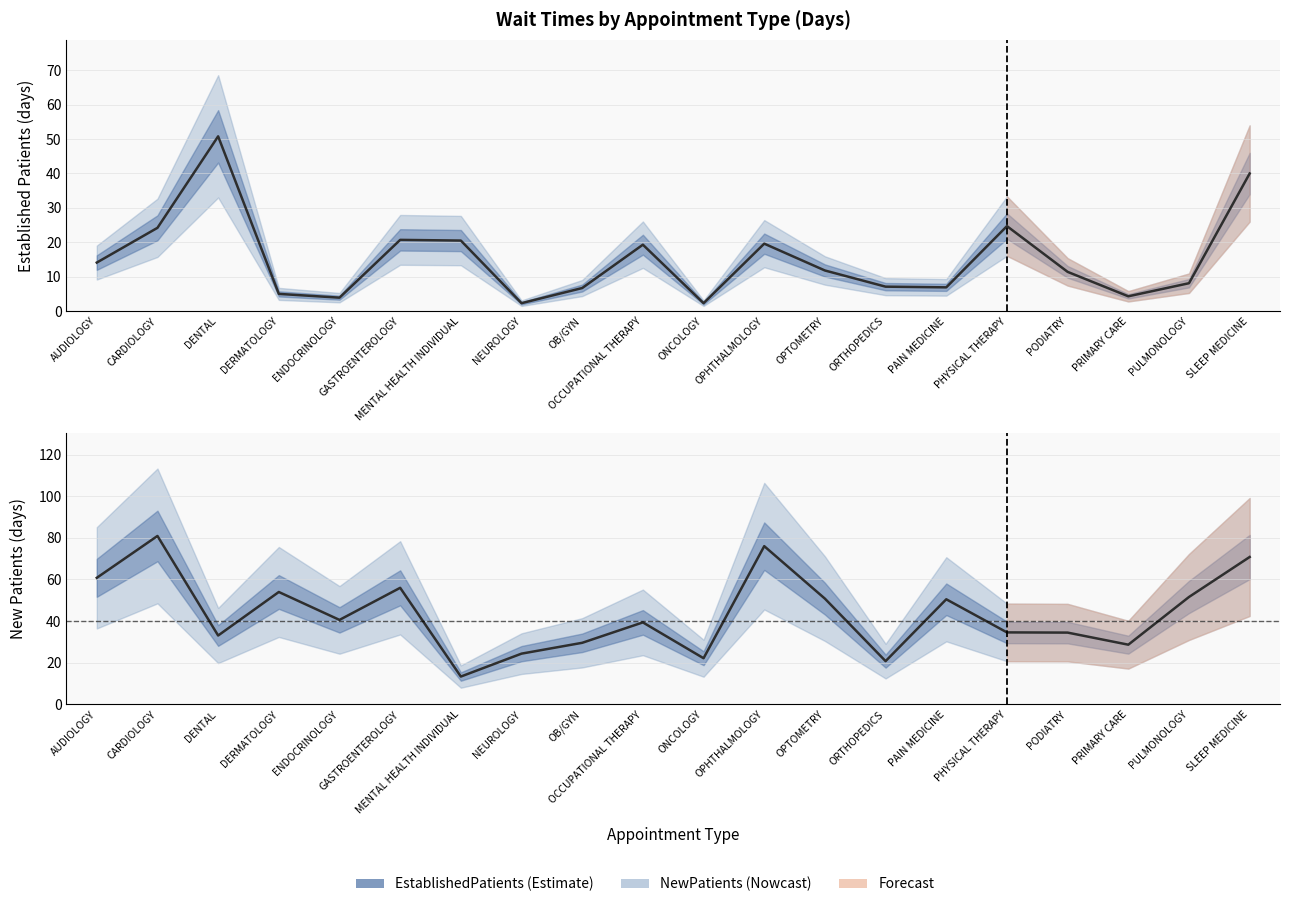

Reading left to right, transcribe all the data shown in this chart.

EstablishedPatients: AUDIOLOGY=14.1	CARDIOLOGY=24.2	DENTAL=50.8	DERMATOLOGY=5.0	ENDOCRINOLOGY=3.9	GASTROENTEROLOGY=20.7	MENTAL HEALTH INDIVIDUAL=20.5	NEUROLOGY=2.3	OB/GYN=6.7	OCCUPATIONAL THERAPY=19.3	ONCOLOGY=2.3	OPHTHALMOLOGY=19.6	OPTOMETRY=11.8	ORTHOPEDICS=7.1	PAIN MEDICINE=6.9	PHYSICAL THERAPY=24.7	PODIATRY=11.4	PRIMARY CARE=4.3	PULMONOLOGY=8.1	SLEEP MEDICINE=40.0
NewPatients: AUDIOLOGY=60.8	CARDIOLOGY=80.9	DENTAL=33.1	DERMATOLOGY=54.0	ENDOCRINOLOGY=40.6	GASTROENTEROLOGY=56.0	MENTAL HEALTH INDIVIDUAL=13.4	NEUROLOGY=24.4	OB/GYN=29.6	OCCUPATIONAL THERAPY=39.4	ONCOLOGY=22.2	OPHTHALMOLOGY=76.0	OPTOMETRY=50.8	ORTHOPEDICS=20.8	PAIN MEDICINE=50.5	PHYSICAL THERAPY=34.6	PODIATRY=34.5	PRIMARY CARE=28.7	PULMONOLOGY=51.6	SLEEP MEDICINE=70.8